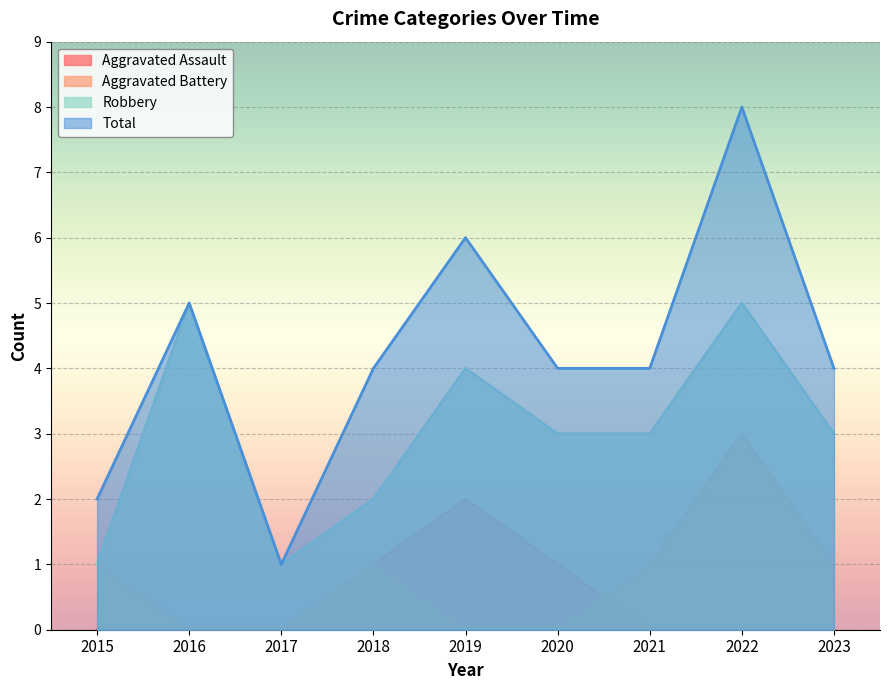

Reading left to right, transcribe all the data shown in this chart.

Aggravated Assault: 2015=0	2016=0	2017=0	2018=1	2019=2	2020=1	2021=0	2022=0	2023=0
Aggravated Battery: 2015=1	2016=0	2017=0	2018=1	2019=0	2020=0	2021=1	2022=3	2023=1
Robbery: 2015=1	2016=5	2017=1	2018=2	2019=4	2020=3	2021=3	2022=5	2023=3
Total: 2015=2	2016=5	2017=1	2018=4	2019=6	2020=4	2021=4	2022=8	2023=4